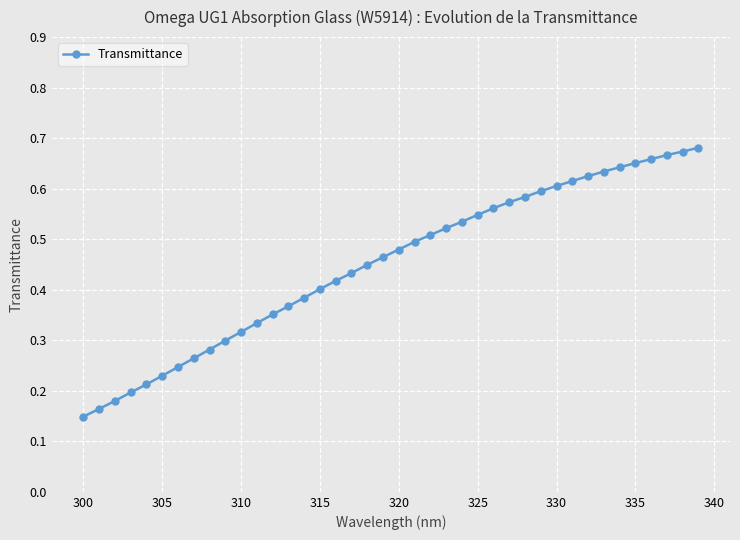

Count the values in the range 0 to 1.

40